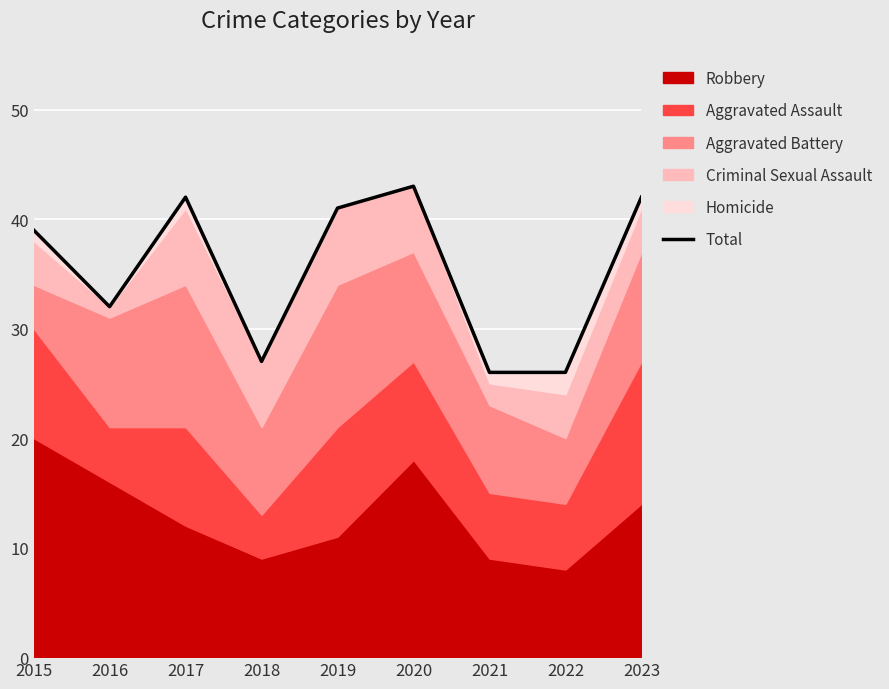

Rank the categories by value from lowest to highest.

2021, 2022, 2018, 2016, 2015, 2019, 2017, 2023, 2020